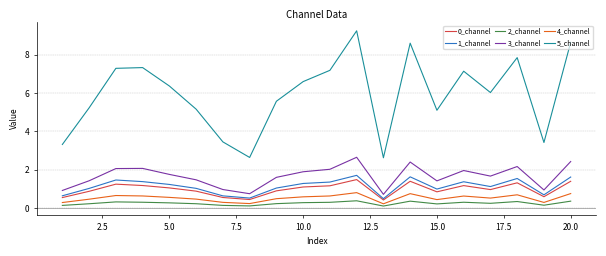

True or false: 5_channel and 4_channel cross at least once.

False